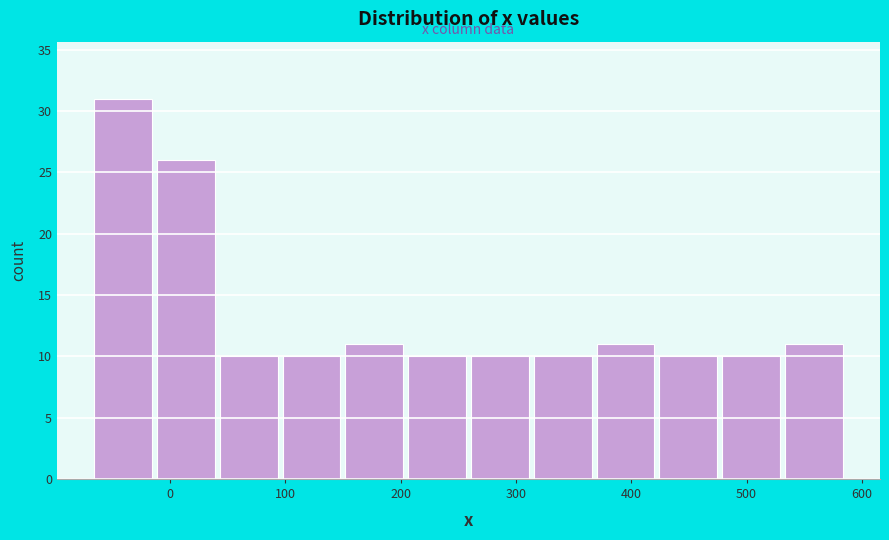

What is the height of the bar covering -70 to -10 on the x-axis? Neither the bar edges nor the heights are printed on the chart, so give them approximately, as read against the axes.

31